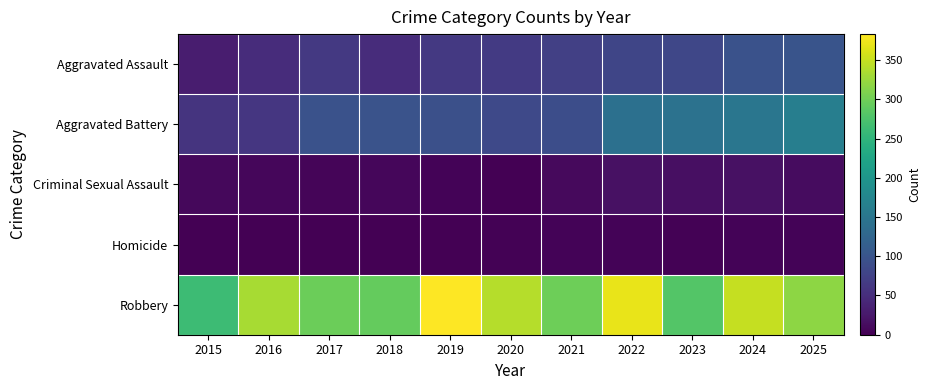

Which has a higher value, 2025 or 2017?

2025